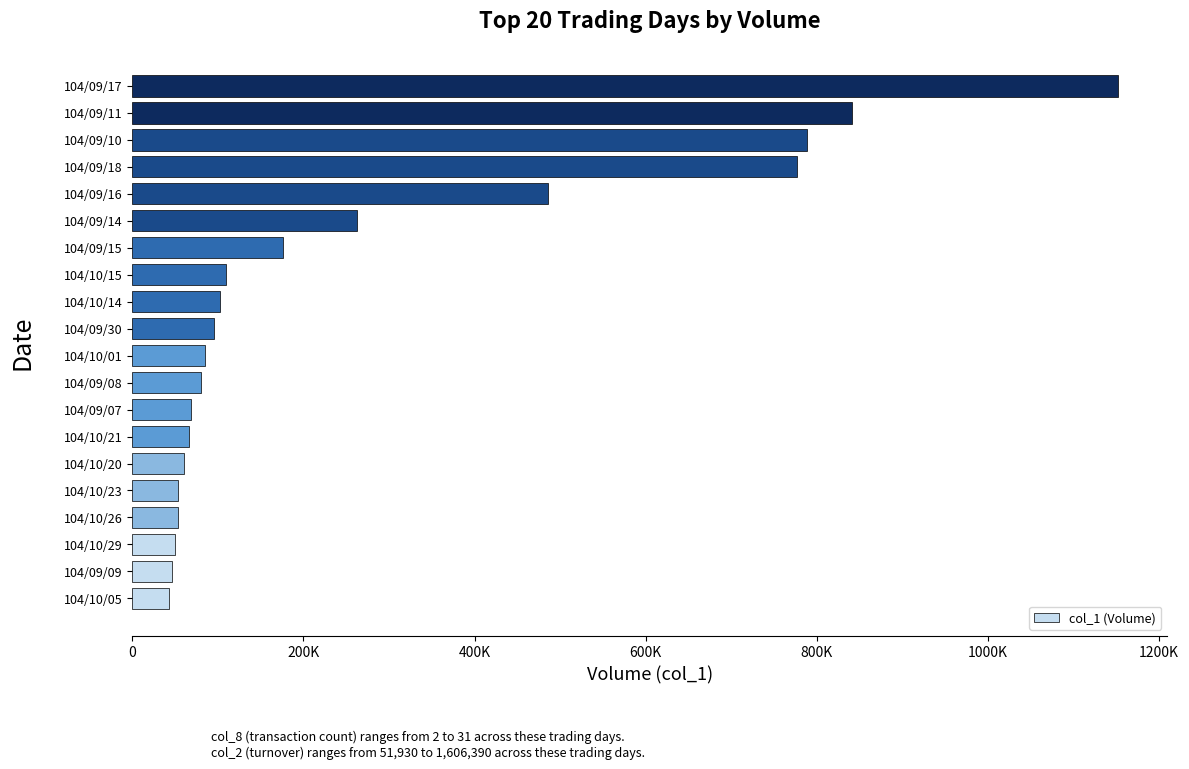

Are the bars horizontal?

Yes